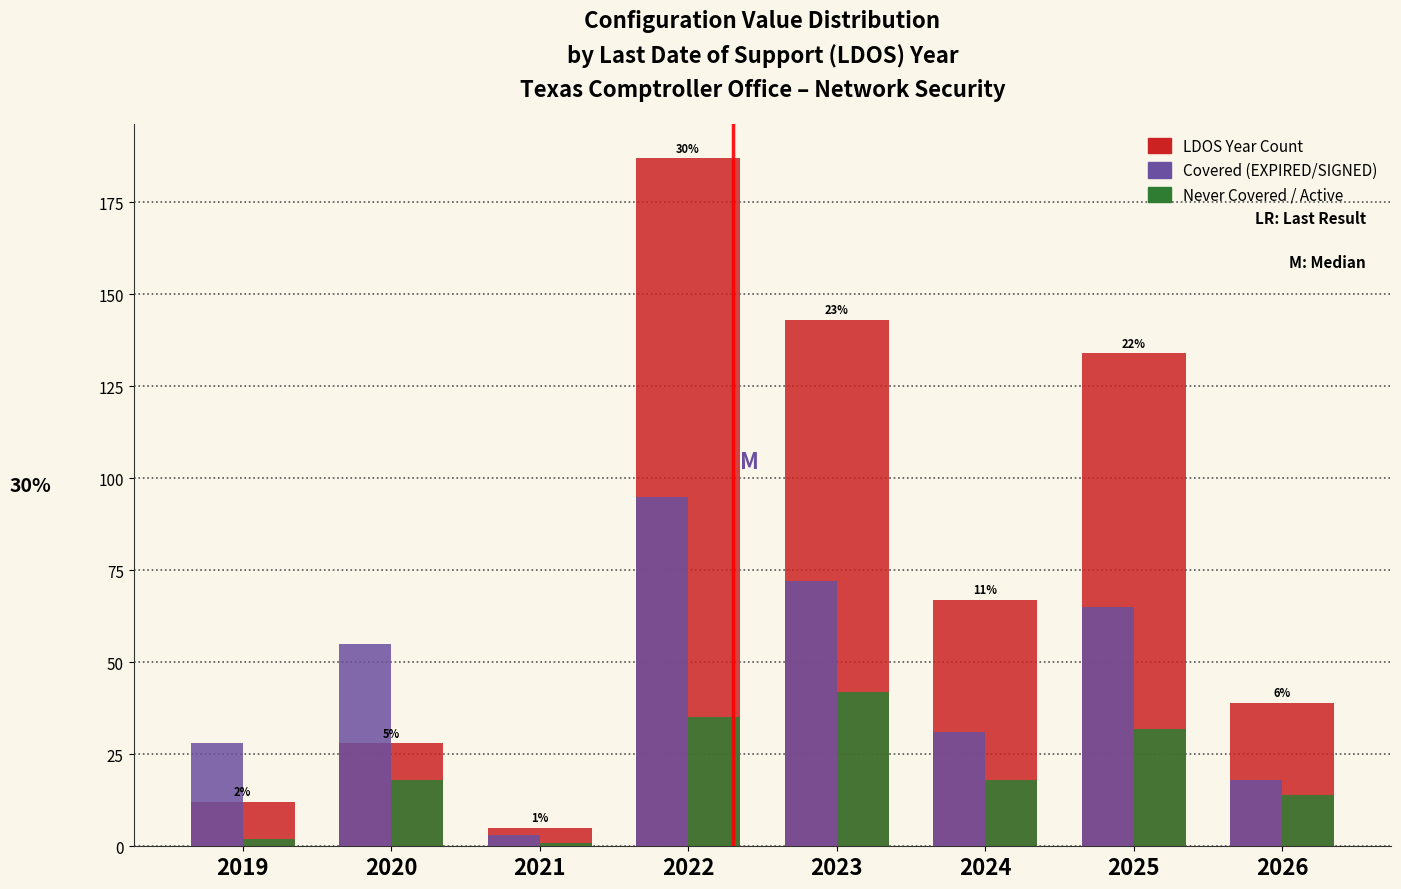

Reading left to right, list all the values displayed in this chart.

LDOS Year Count: 12	28	5	187	143	67	134	39
Covered (EXPIRED/SIGNED): 28	55	3	95	72	31	65	18
Never Covered / Active: 2	18	1	35	42	18	32	14